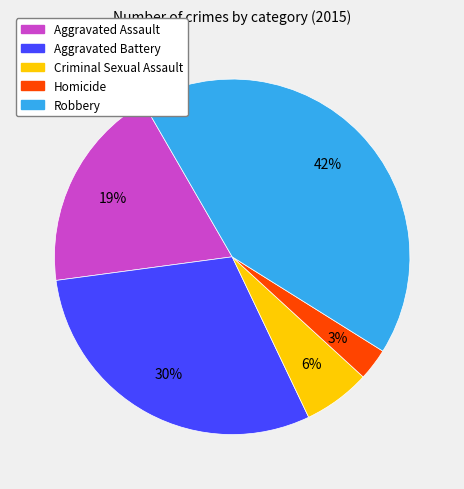

What is the smallest slice in the pie chart?

Homicide